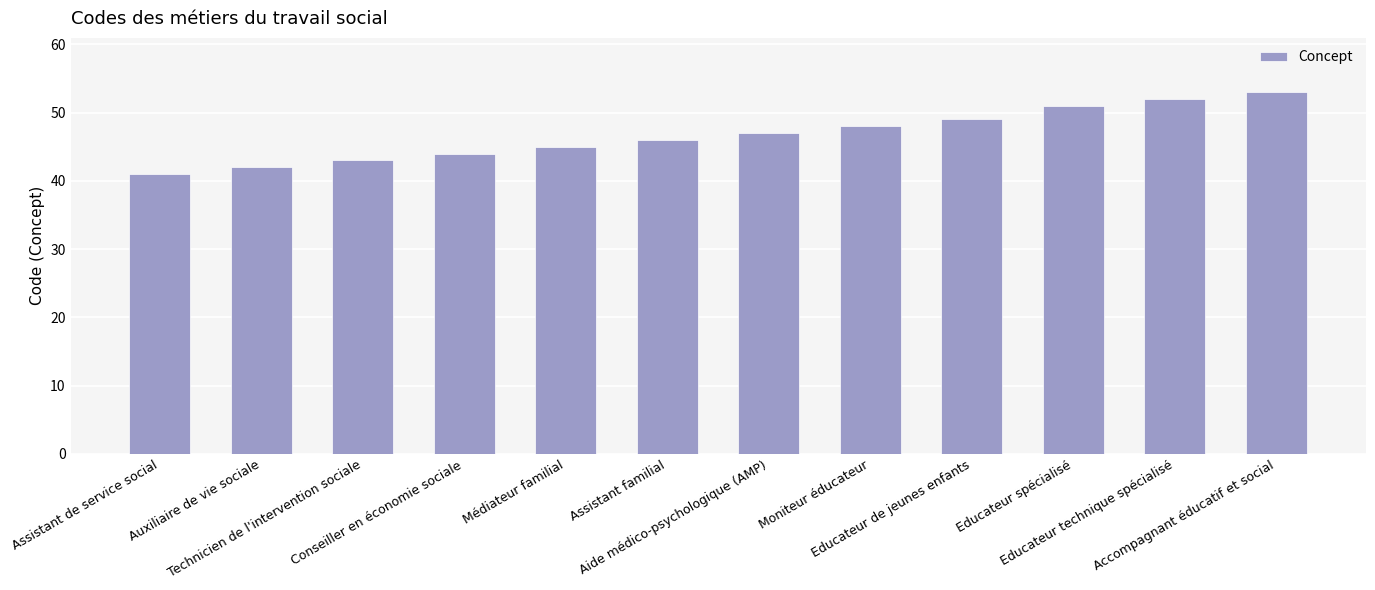

Reading left to right, list all the values displayed in this chart.

41	42	43	44	45	46	47	48	49	51	52	53